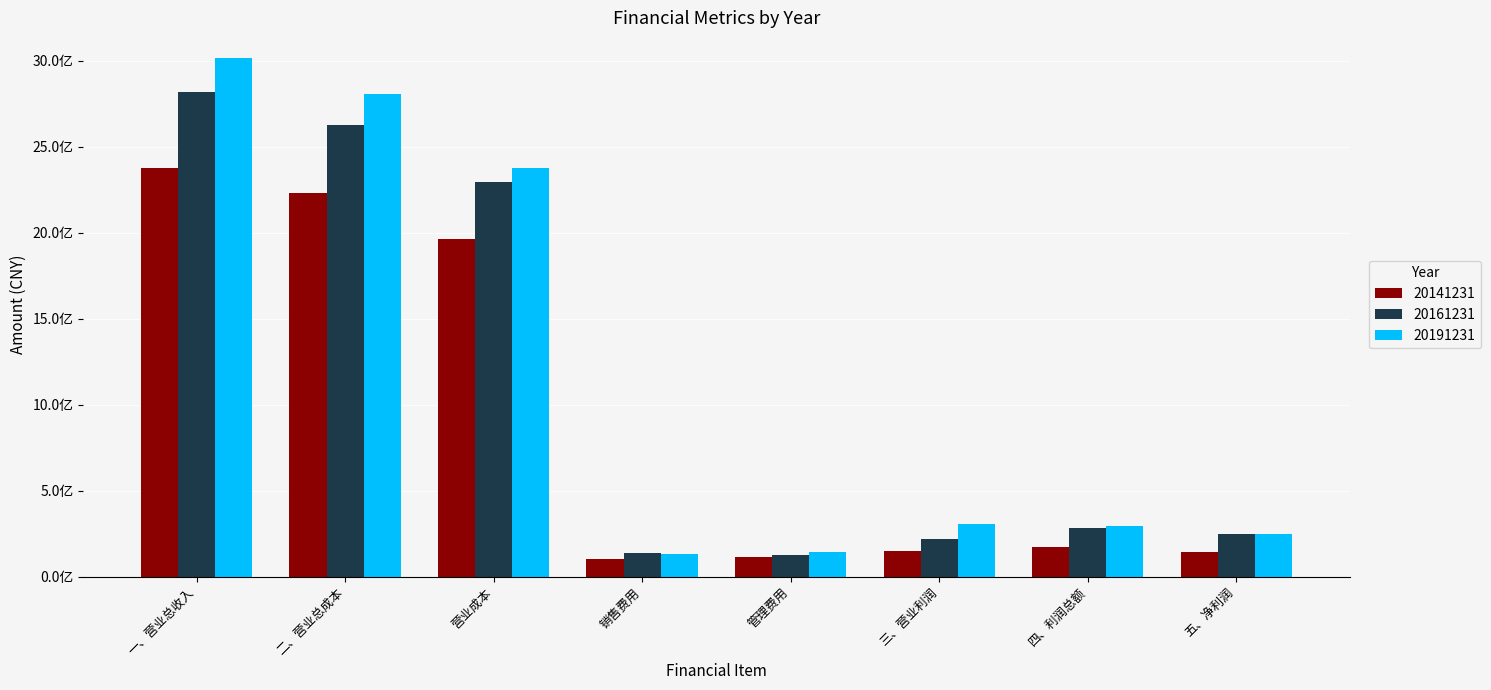

Which series has the widest spread of values?

20191231